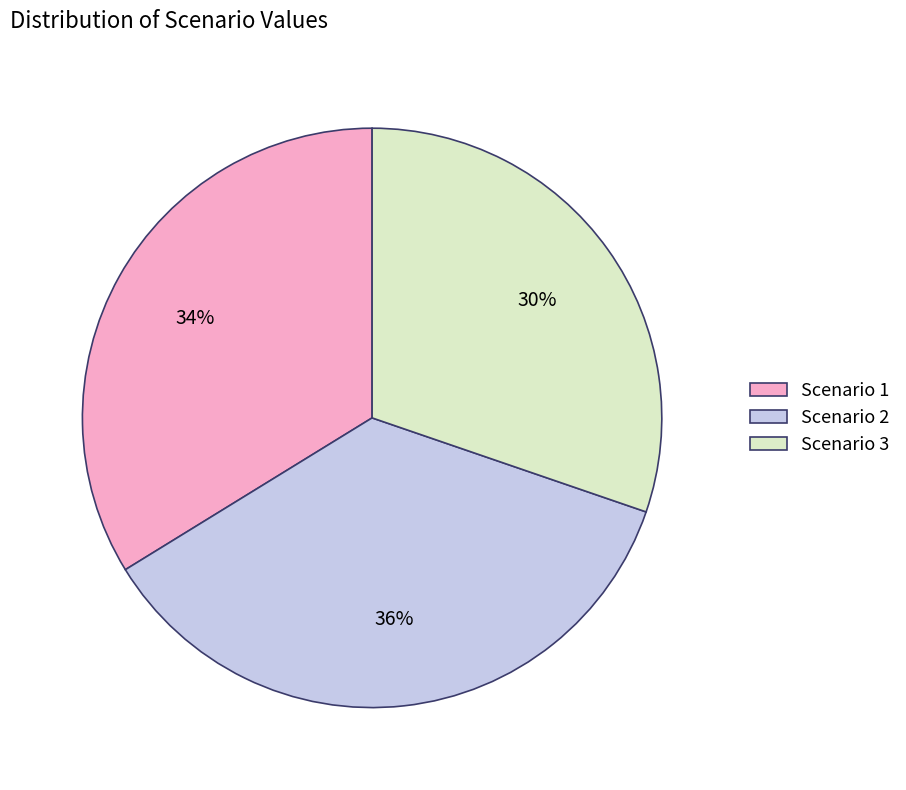

Rank the categories by value from lowest to highest.

Scenario 3, Scenario 1, Scenario 2